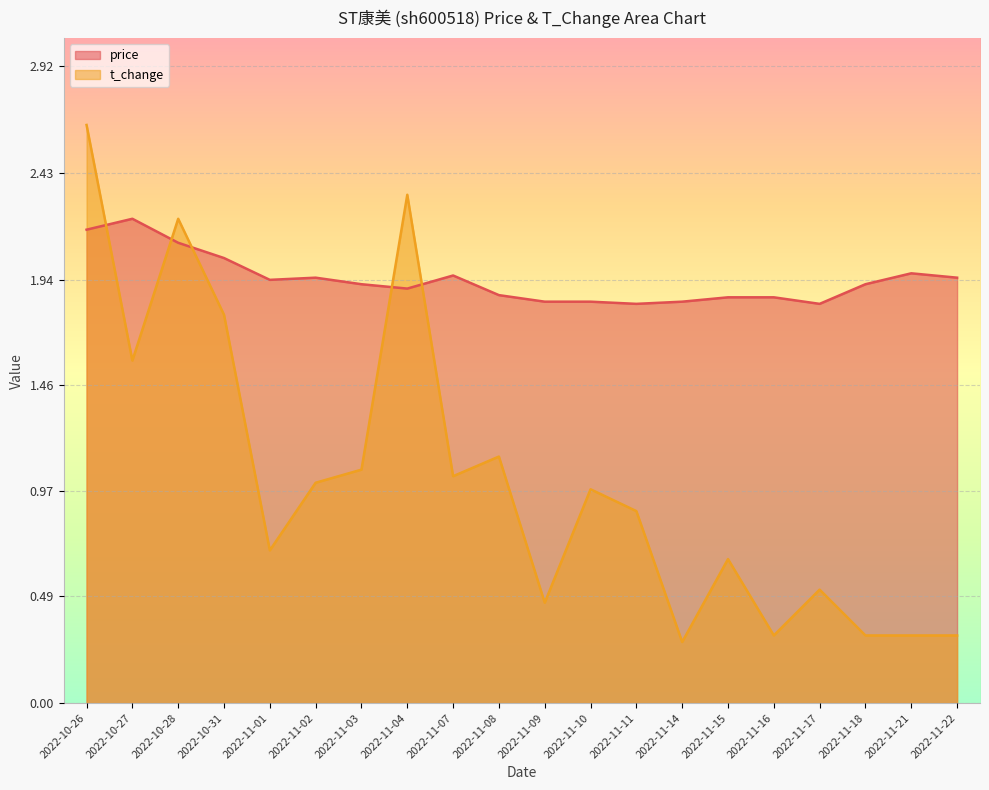

What is the label of the 8th point from the right?

2022-11-11